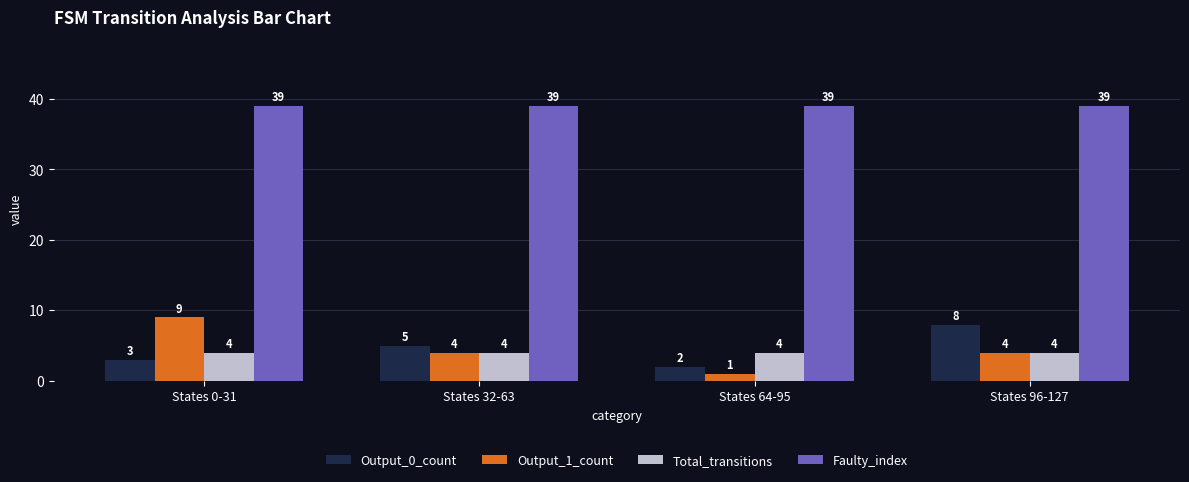

How many values in the Output_0_count series are below 5?

2